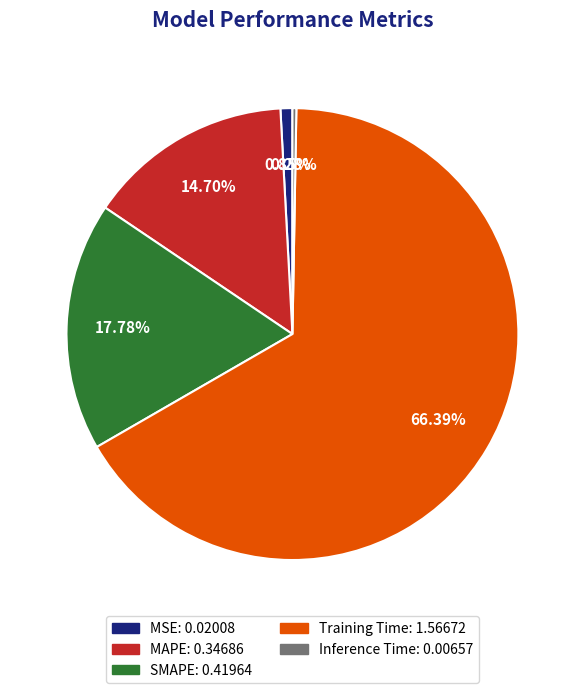

Rank the categories by value from highest to lowest.

Training Time, SMAPE, MAPE, MSE, Inference Time